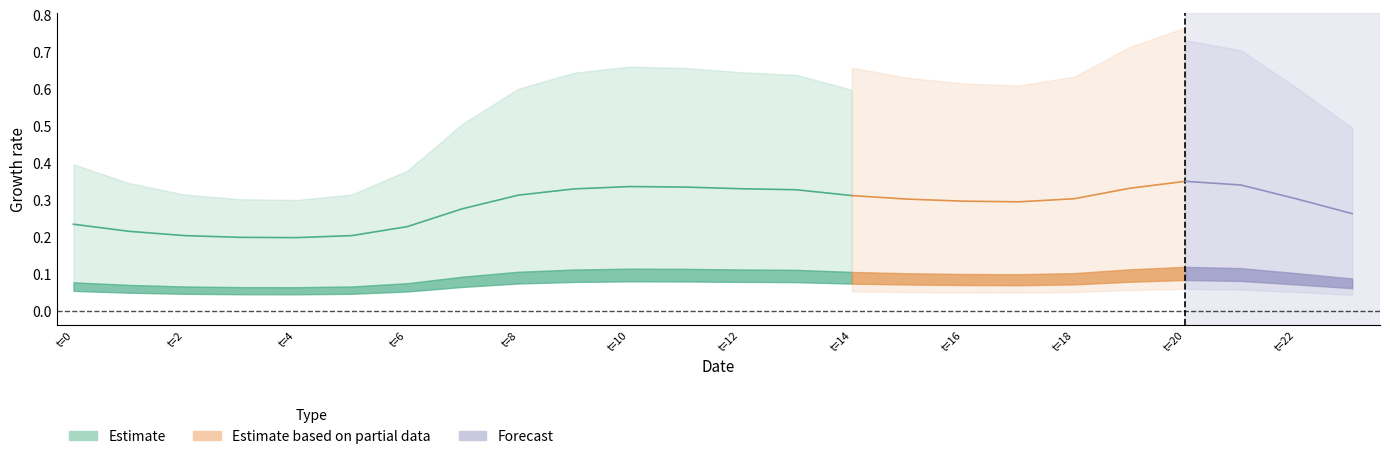

Which has a higher value, 20 or 19?

20